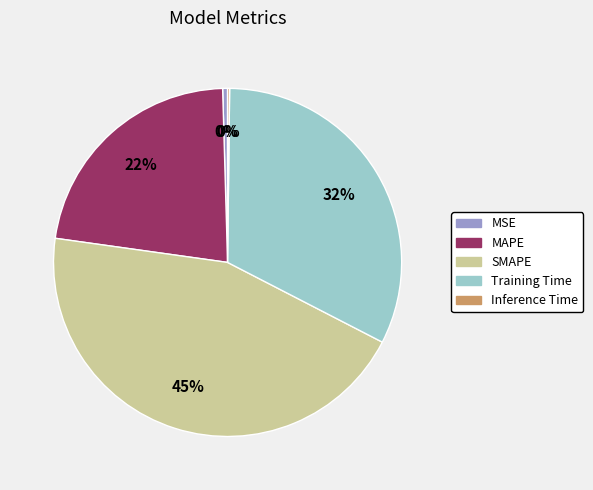

Does any single category account for the majority?

No